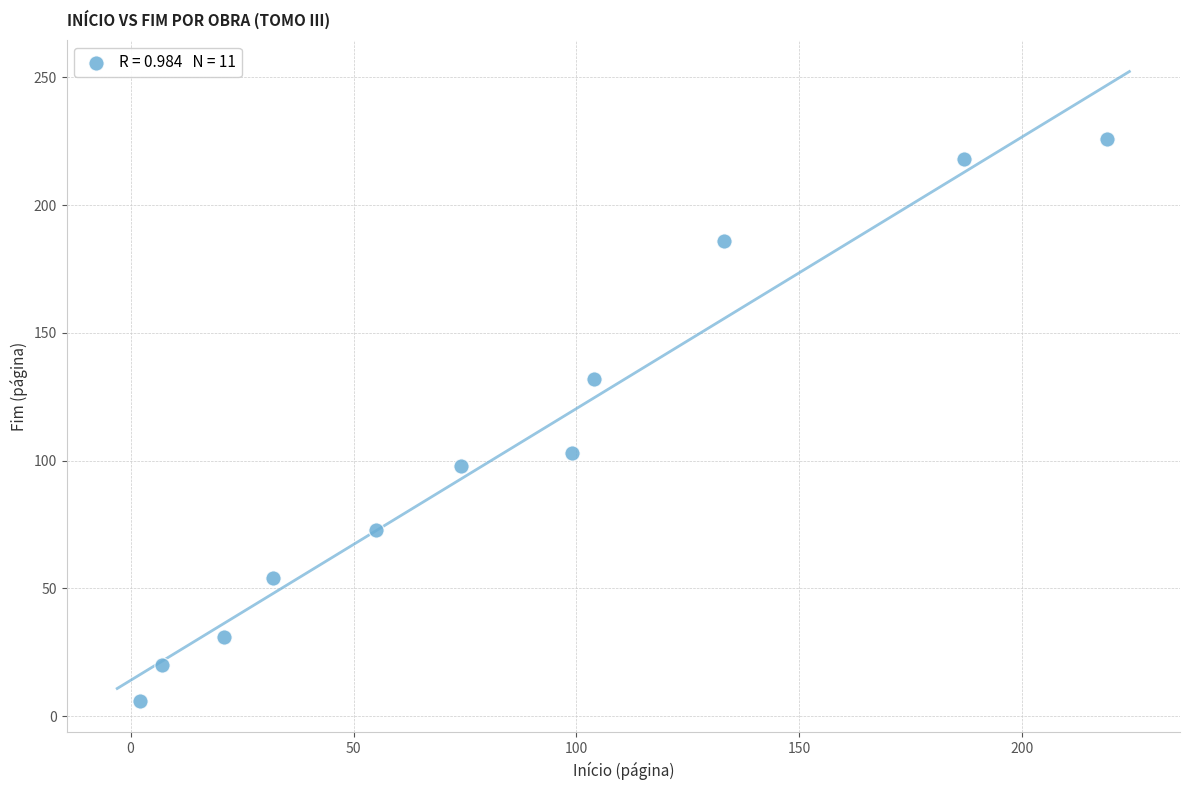

What is the average Y value?

104